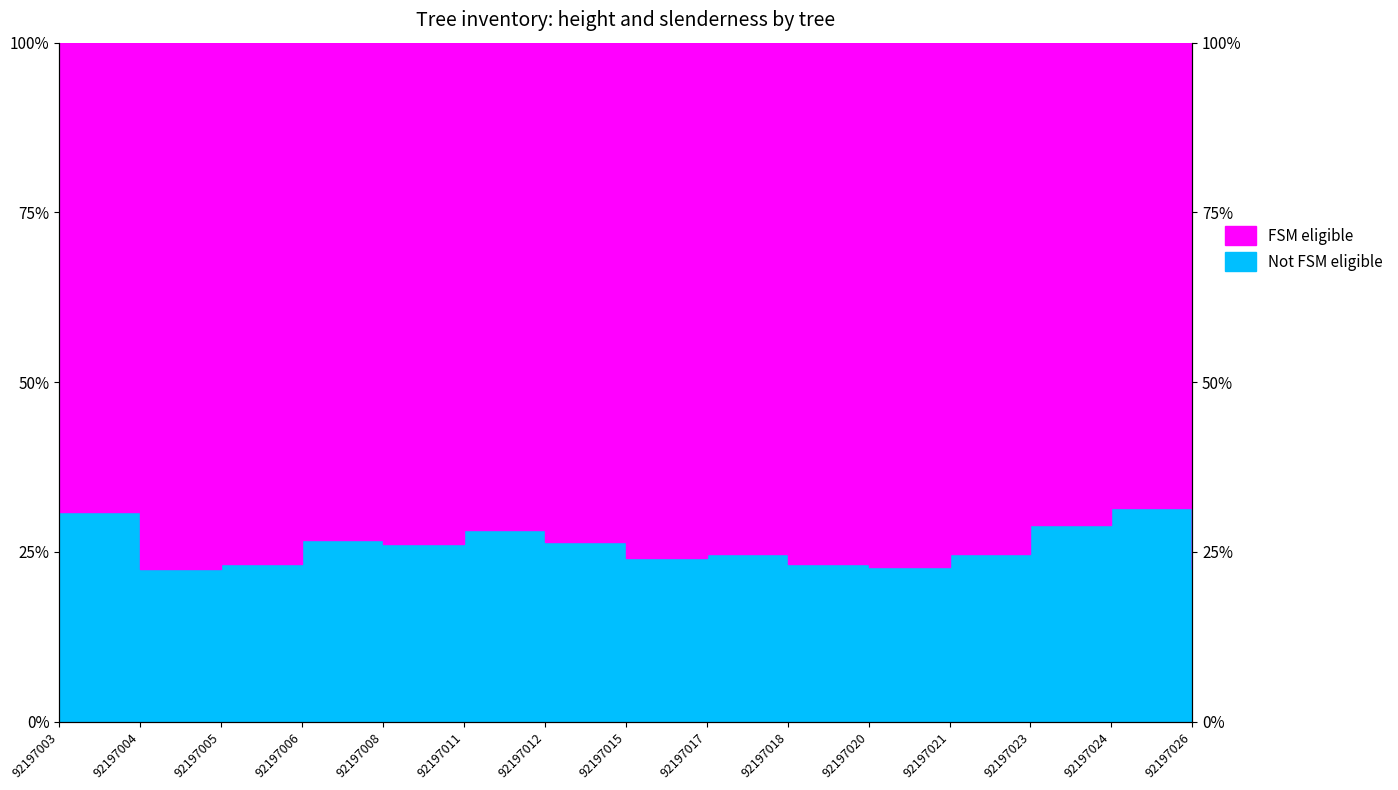

How many values exceed 24?

10